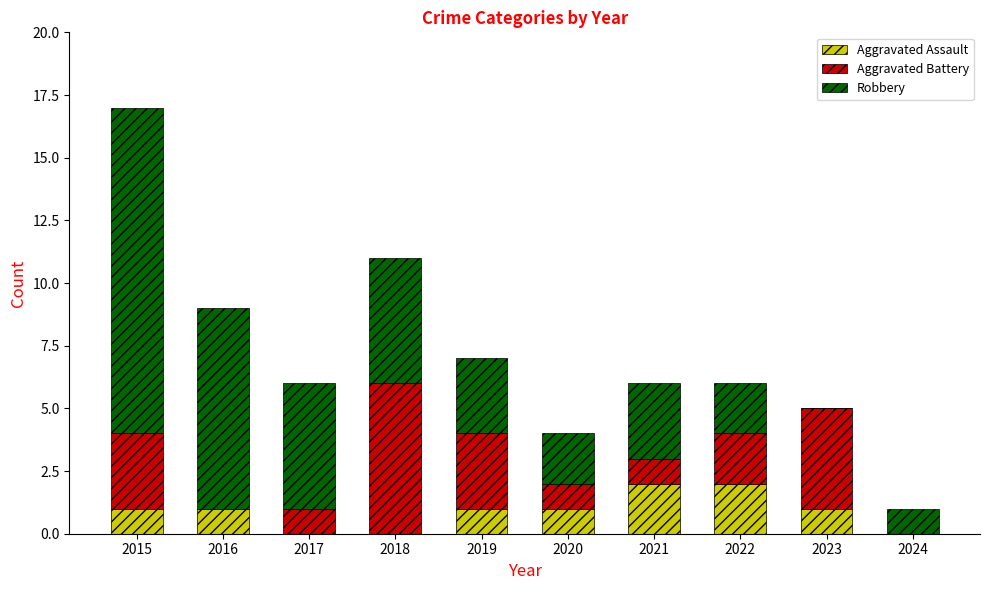

Reading left to right, what are the values for Aggravated Assault?

2015=1	2016=1	2017=0	2018=0	2019=1	2020=1	2021=2	2022=2	2023=1	2024=0